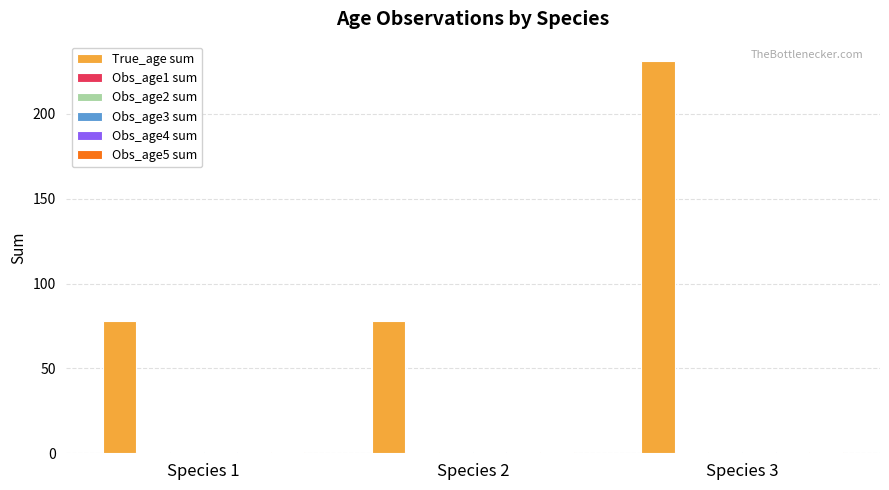

Which series has the widest spread of values?

True_age sum